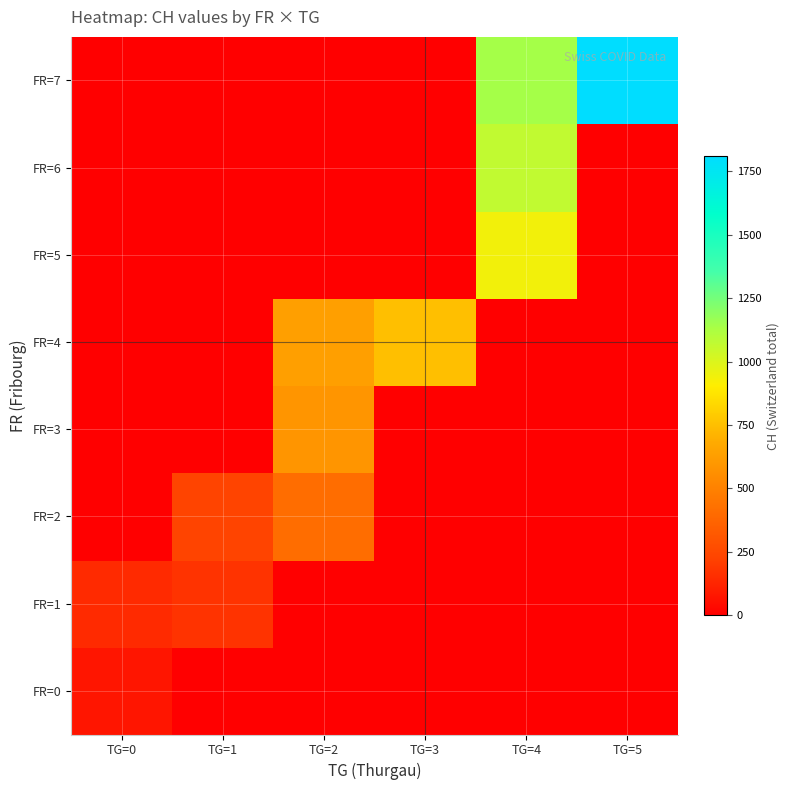

What is the smallest value displayed?

73.6